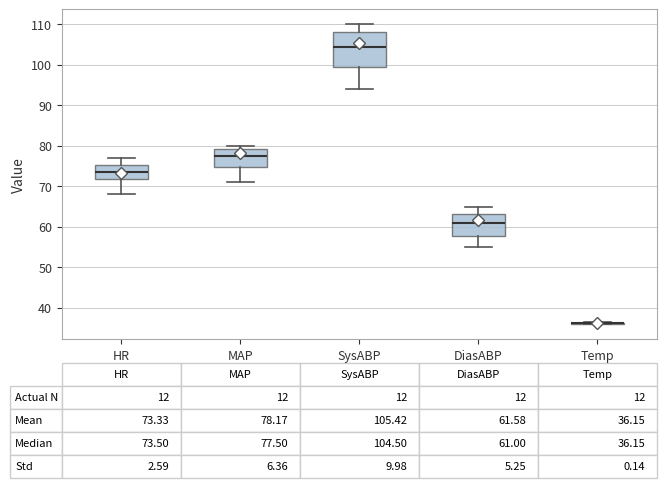

Comparing the boxes themselves (not the whiskers), which one is the tallest?

SysABP